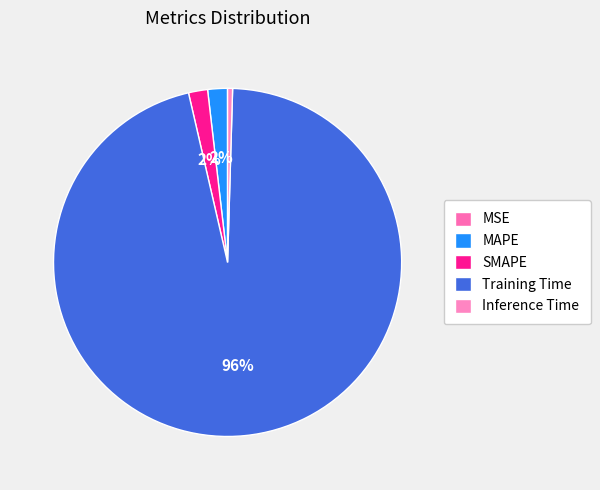

Is it true that MAPE is 7% of the pie?

False